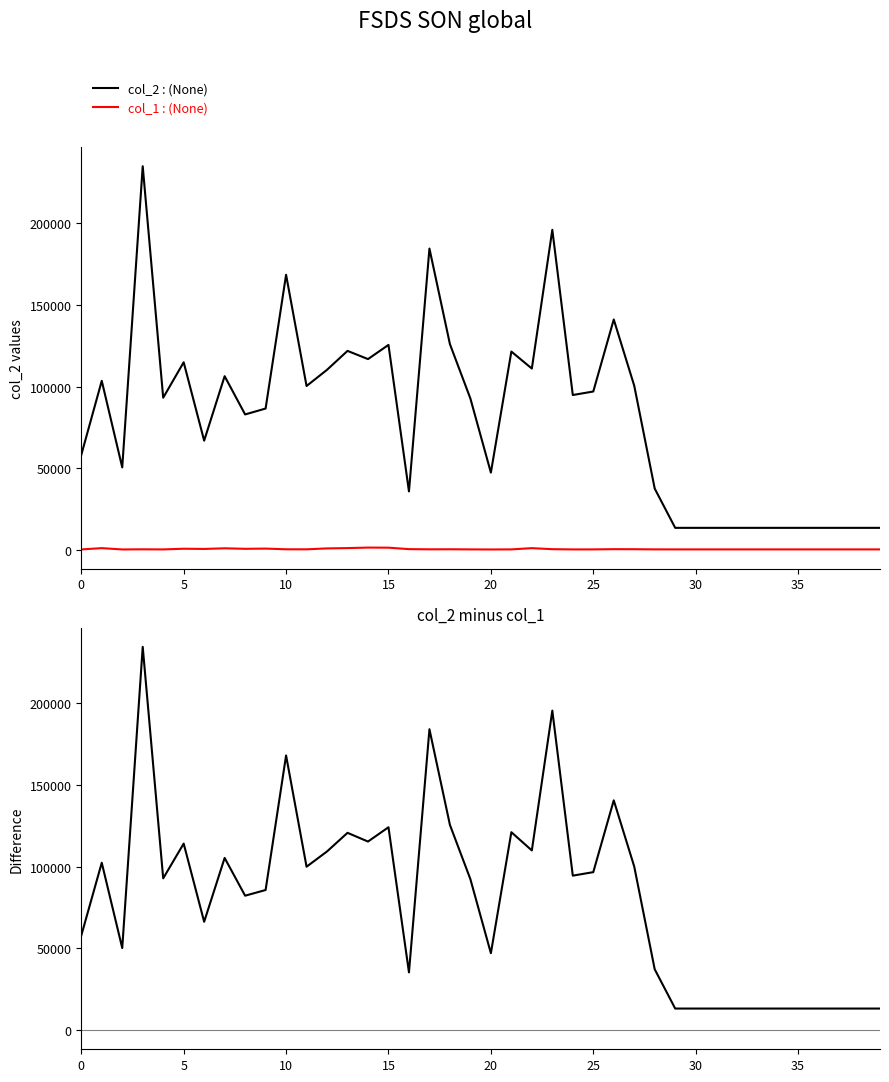

Reading left to right, what are all the values shown in this chart?

col_2 : (None): 58121	103486	50459	234943	93154	114856	66851	106339	82904	86516	168443	100326	110243	121834	116806	125496	35745	184487	125977	92637	47280	121419	111016	195986	94798	96956	141060	100485	37482	13440	13440	13440	13440	13440	13440	13440	13440	13440	13440	13440
col_1 : (None): 221	1015	210	292	226	656	523	919	602	735	308	287	855	1042	1357	1296	405	283	325	242	197	250	1007	380	224	240	386	352	254	240	240	240	240	240	240	240	240	240	240	240
col_2 - col_1: 57900	102471	50249	234651	92928	114200	66328	105420	82302	85781	168135	100039	109388	120792	115449	124200	35340	184204	125652	92395	47083	121169	110009	195606	94574	96716	140674	100133	37228	13200	13200	13200	13200	13200	13200	13200	13200	13200	13200	13200